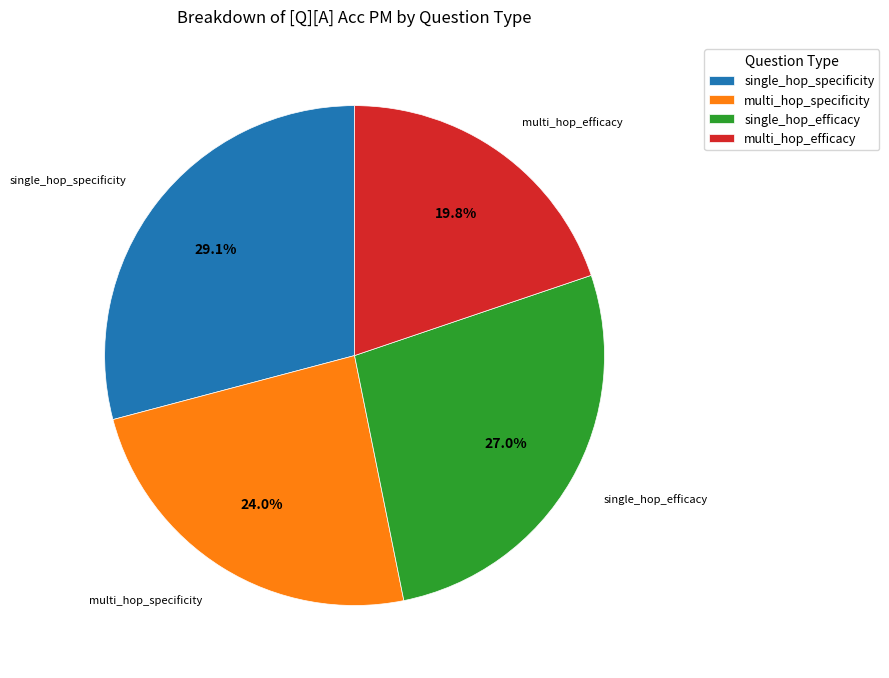

Which category has the biggest portion of the pie?

single_hop_specificity